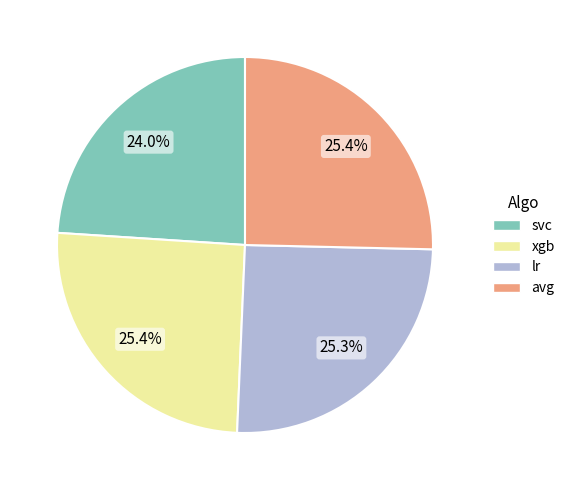

Is there any slice that represents more than half of the pie?

No